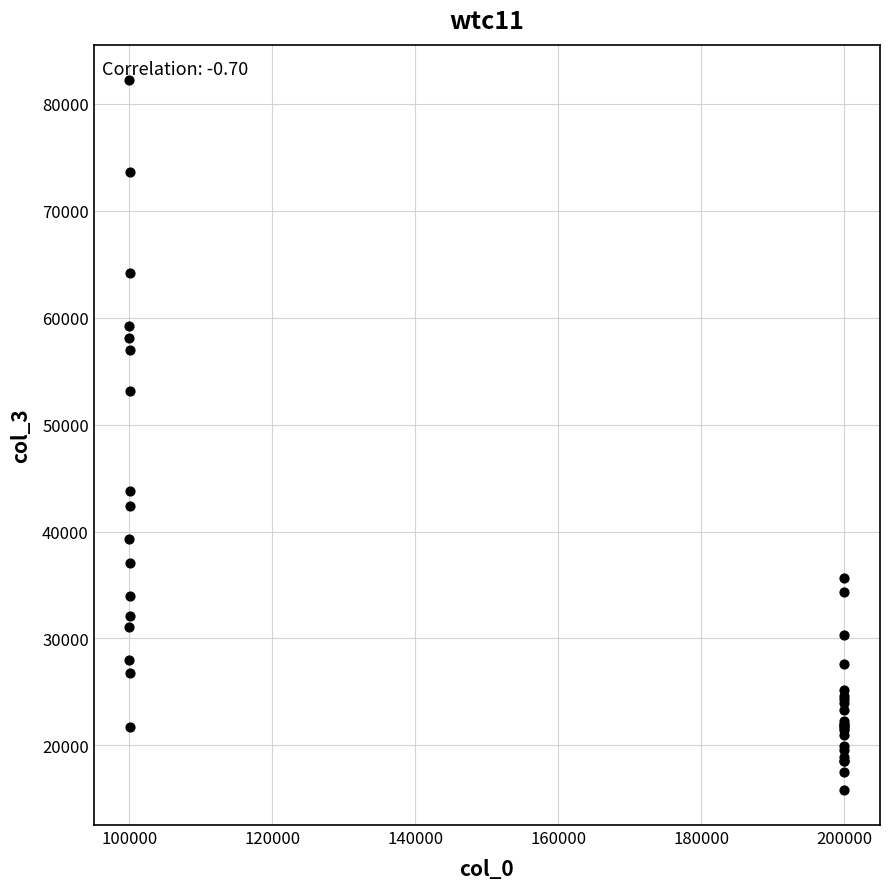

What Y value in the scatter plot is closest to 49039?

53129